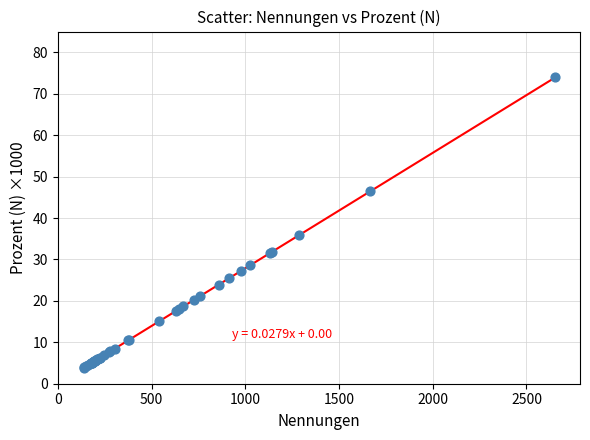

What Y value in the scatter plot is closest to 38?

35.8